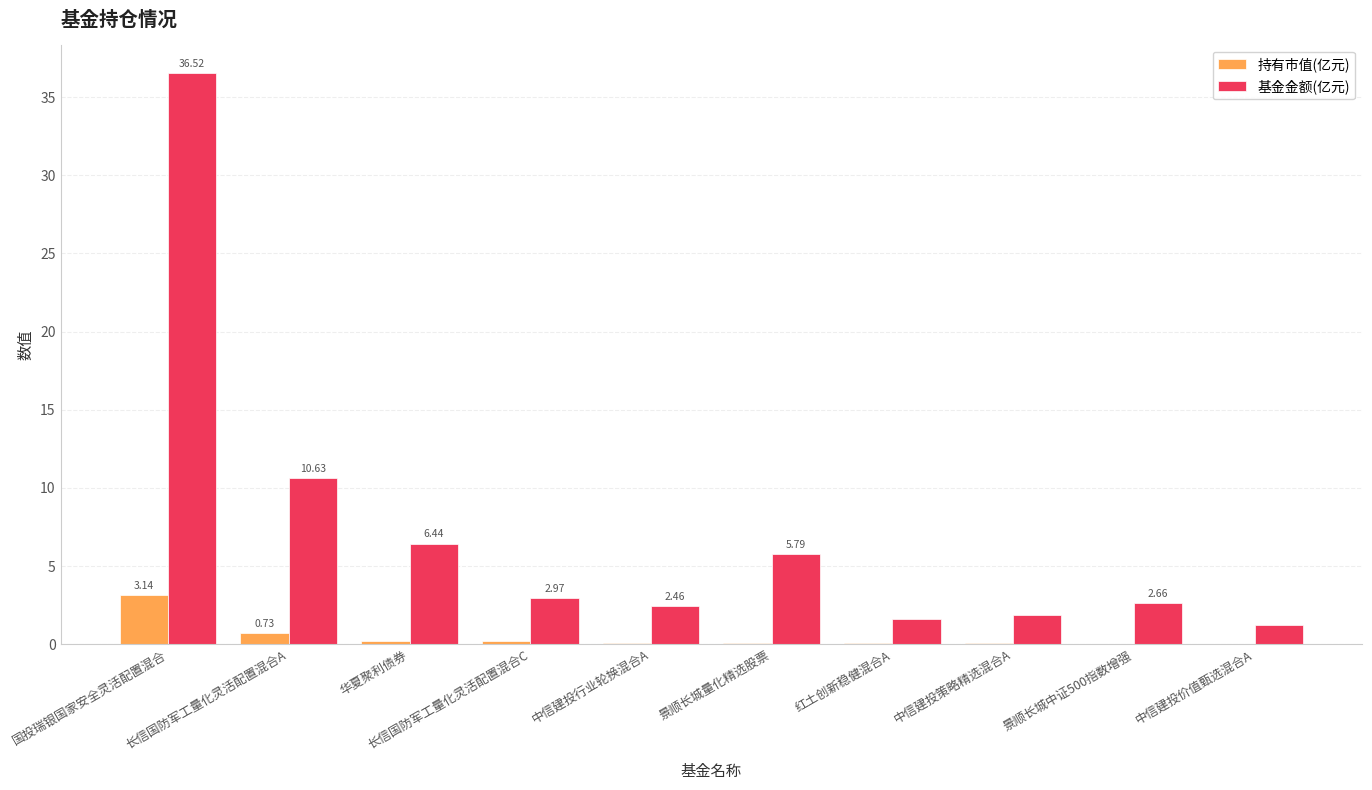

The value of 基金金额(亿元) at 中信建投行业轮换混合A is 2.5. True or false?

True